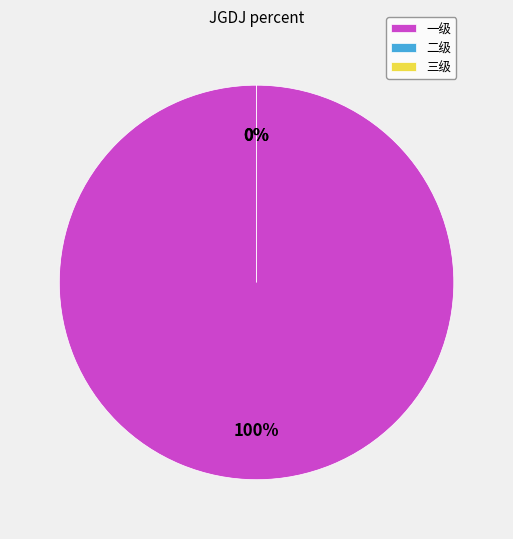

Which slice is the largest?

一级